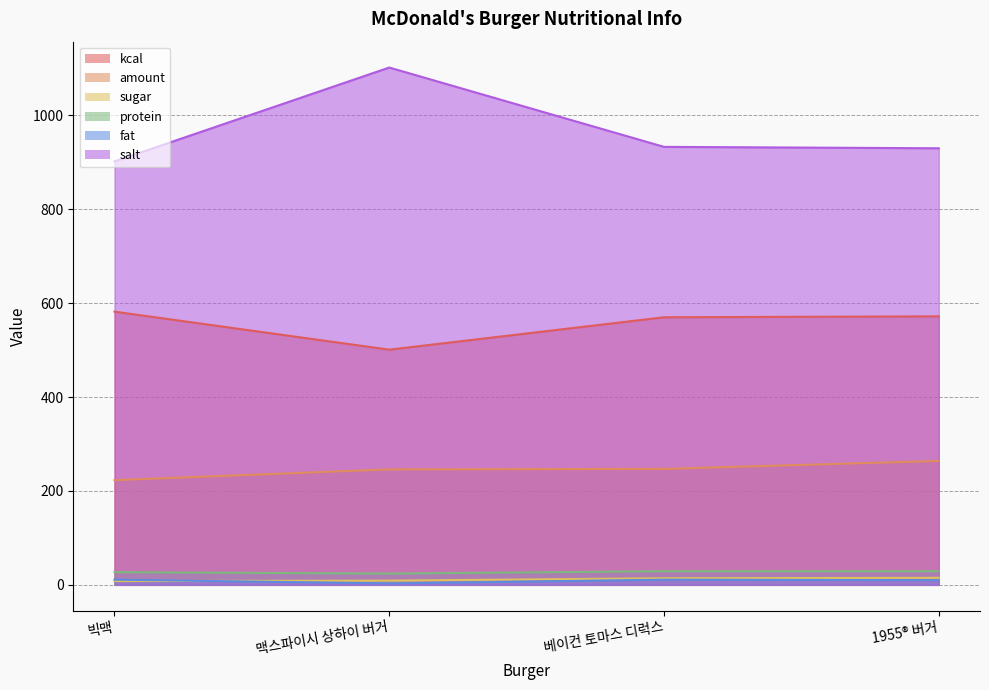

At which label is kcal closest to 541?

베이컨 토마스 디럭스